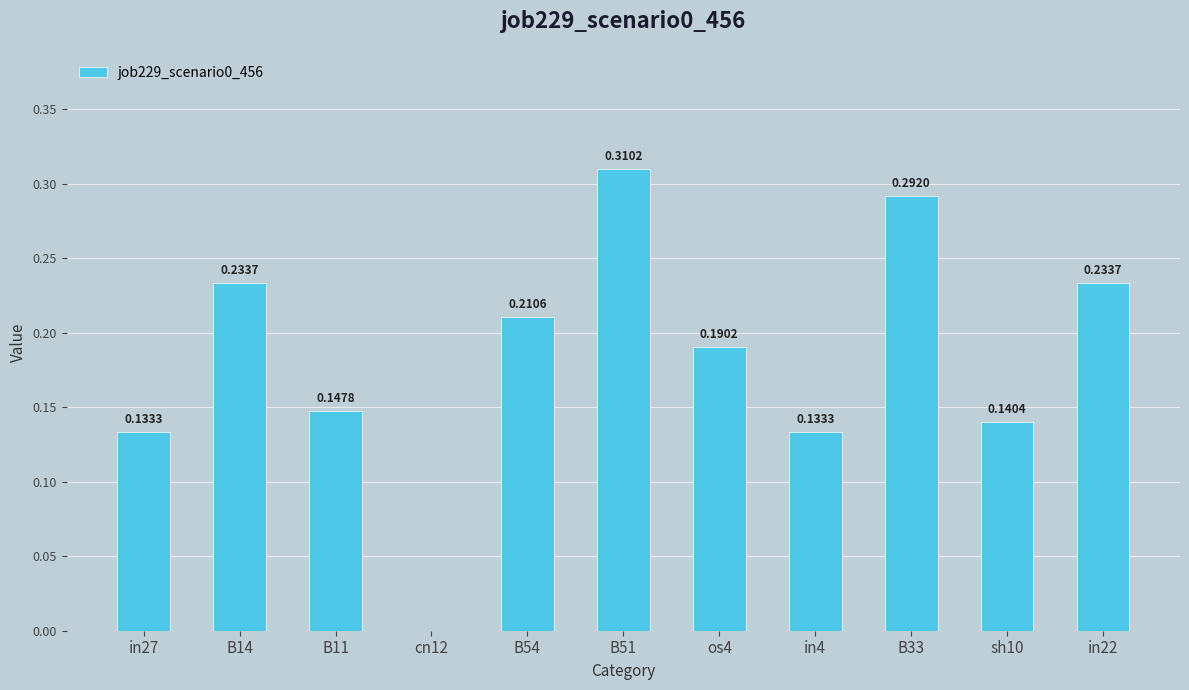

Does the chart contain stacked bars?

No